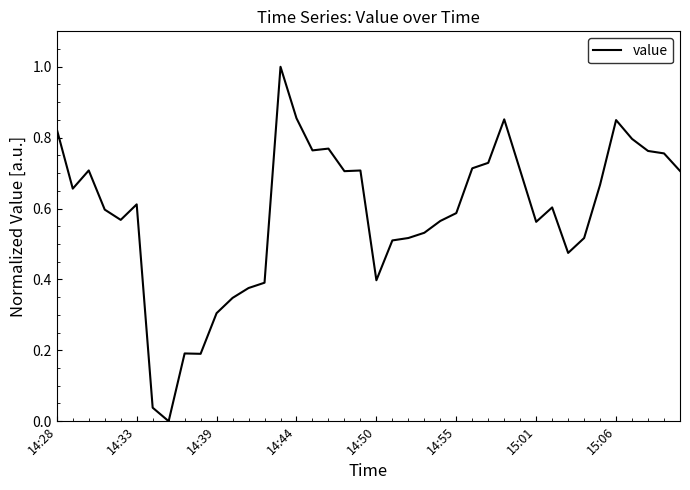

What is the maximum value shown in the chart?

1.0